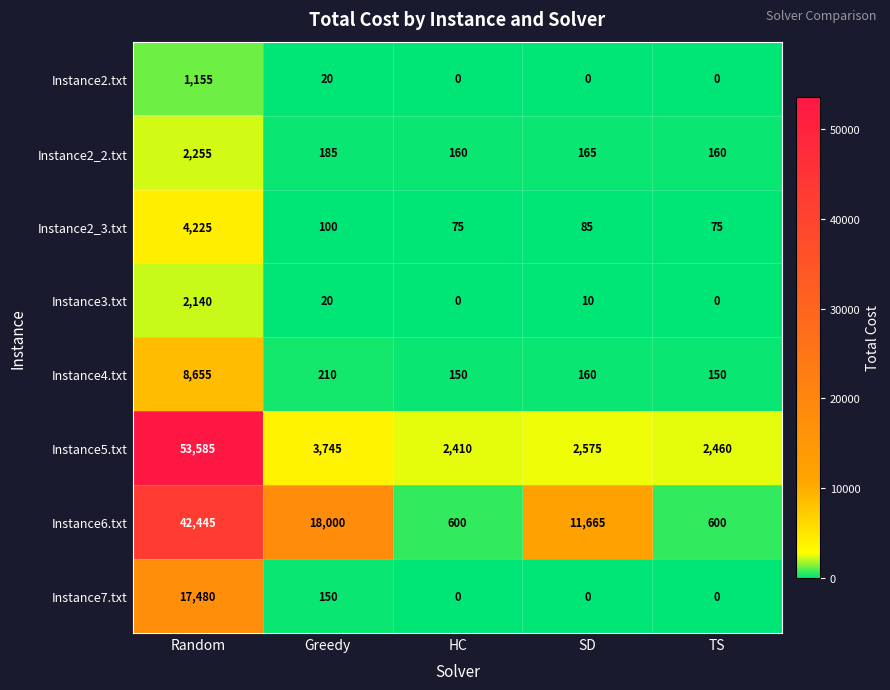

Which series has the largest total across all categories?

Instance6.txt